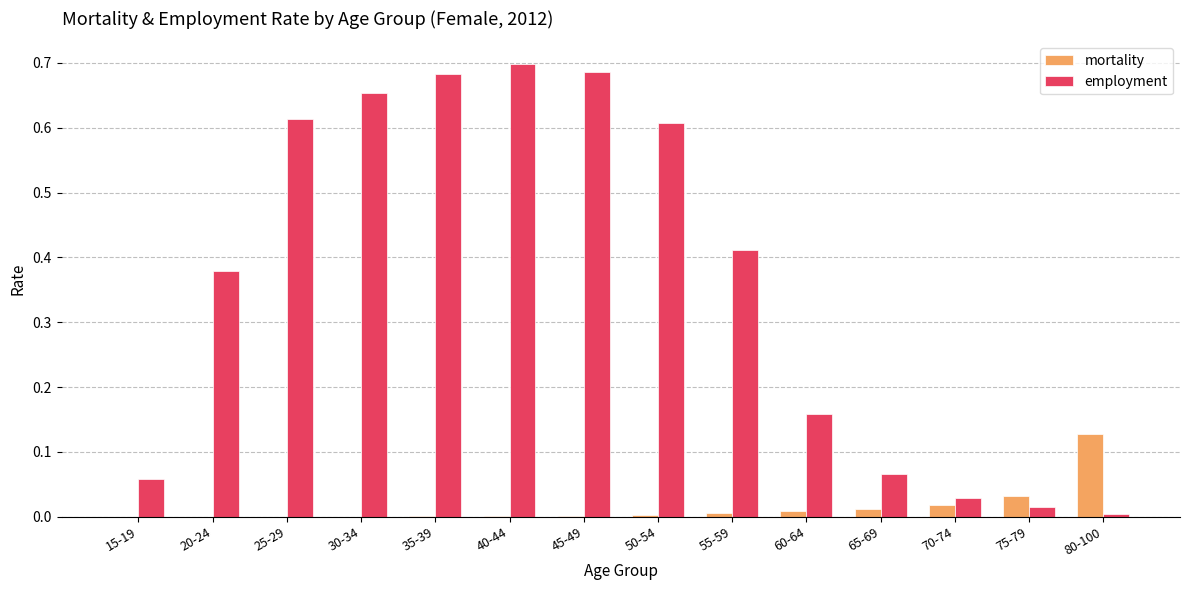

The value of employment at 25-29 is 1.0. True or false?

False